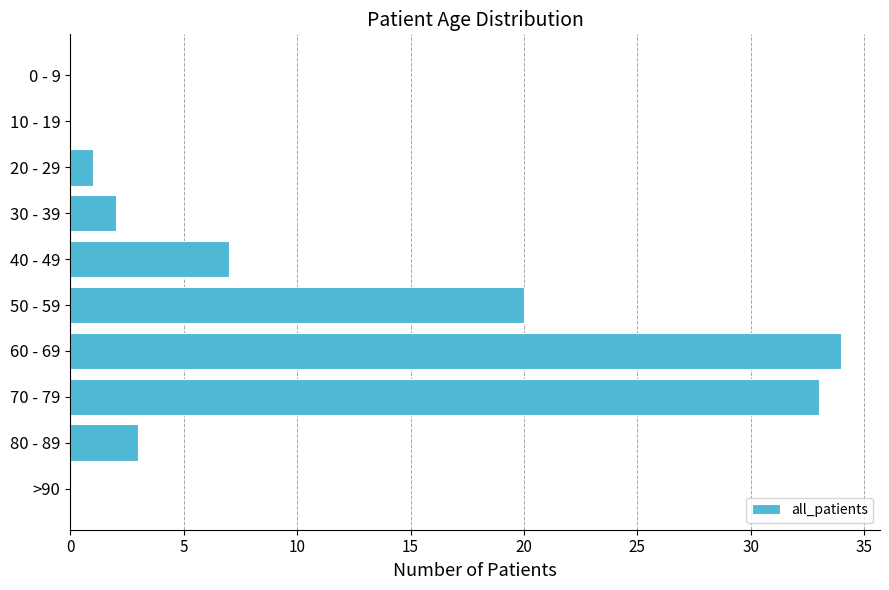

What is the sum of all values?

100